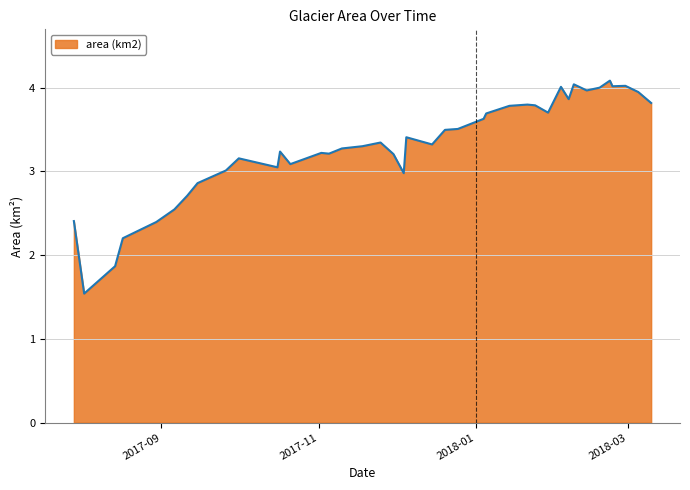

What is the maximum value shown in the chart?

4.1